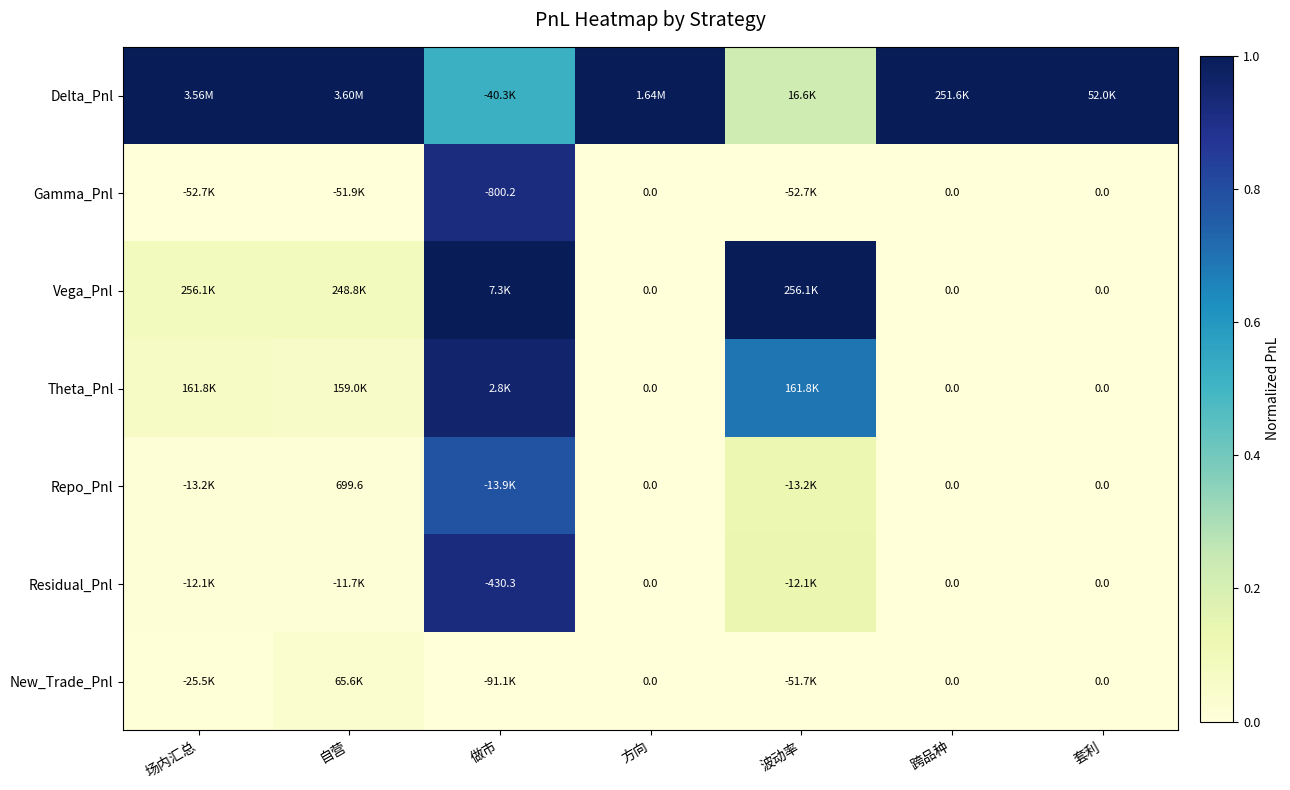

Which series has the largest total across all categories?

Delta_Pnl